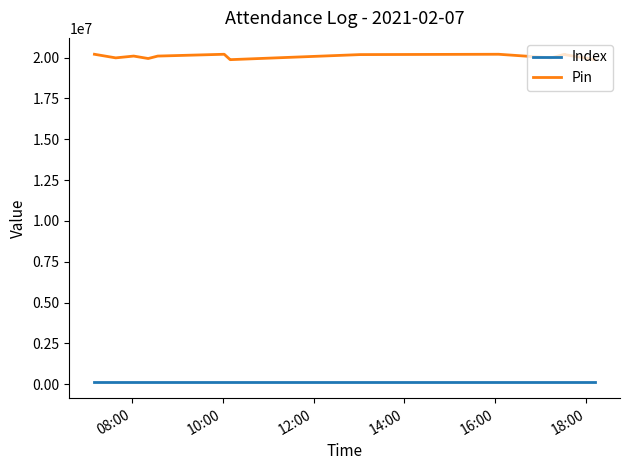

Which series has the widest spread of values?

Pin